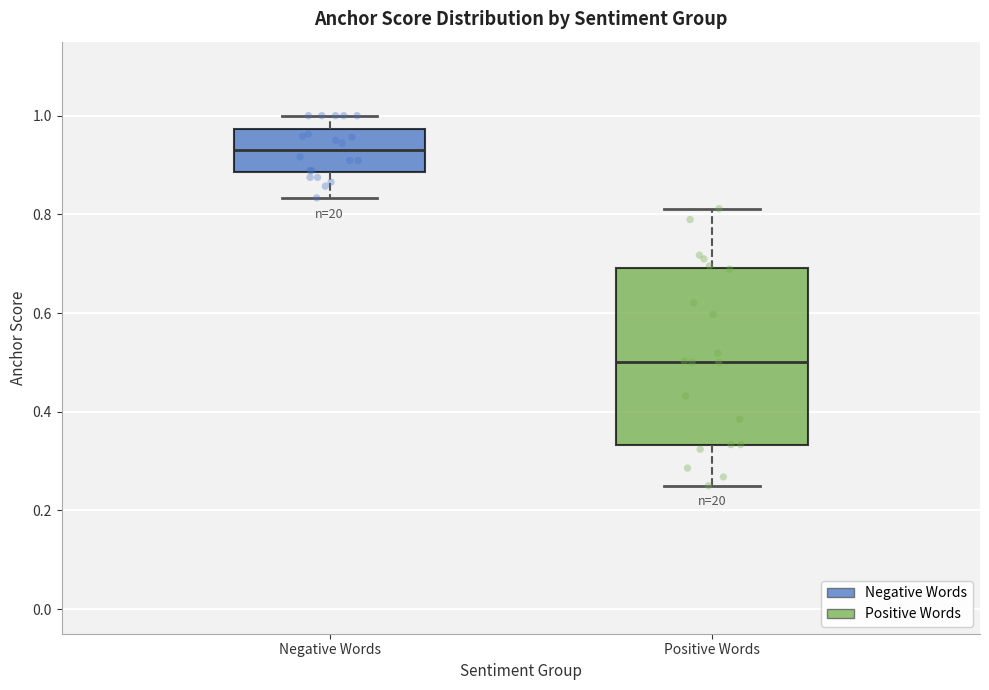

Reading left to right, transcribe this box plot: for each box, give where its median line is, the range the box spans, and where its two whiskers end, as read against the y-axis. The values are not printed on the chart, so give them approximately, as read against the axis.

Negative Words: median 0.94, box 0.88 to 0.98, whiskers 0.84 to 1.00
Positive Words: median 0.50, box 0.34 to 0.70, whiskers 0.26 to 0.82